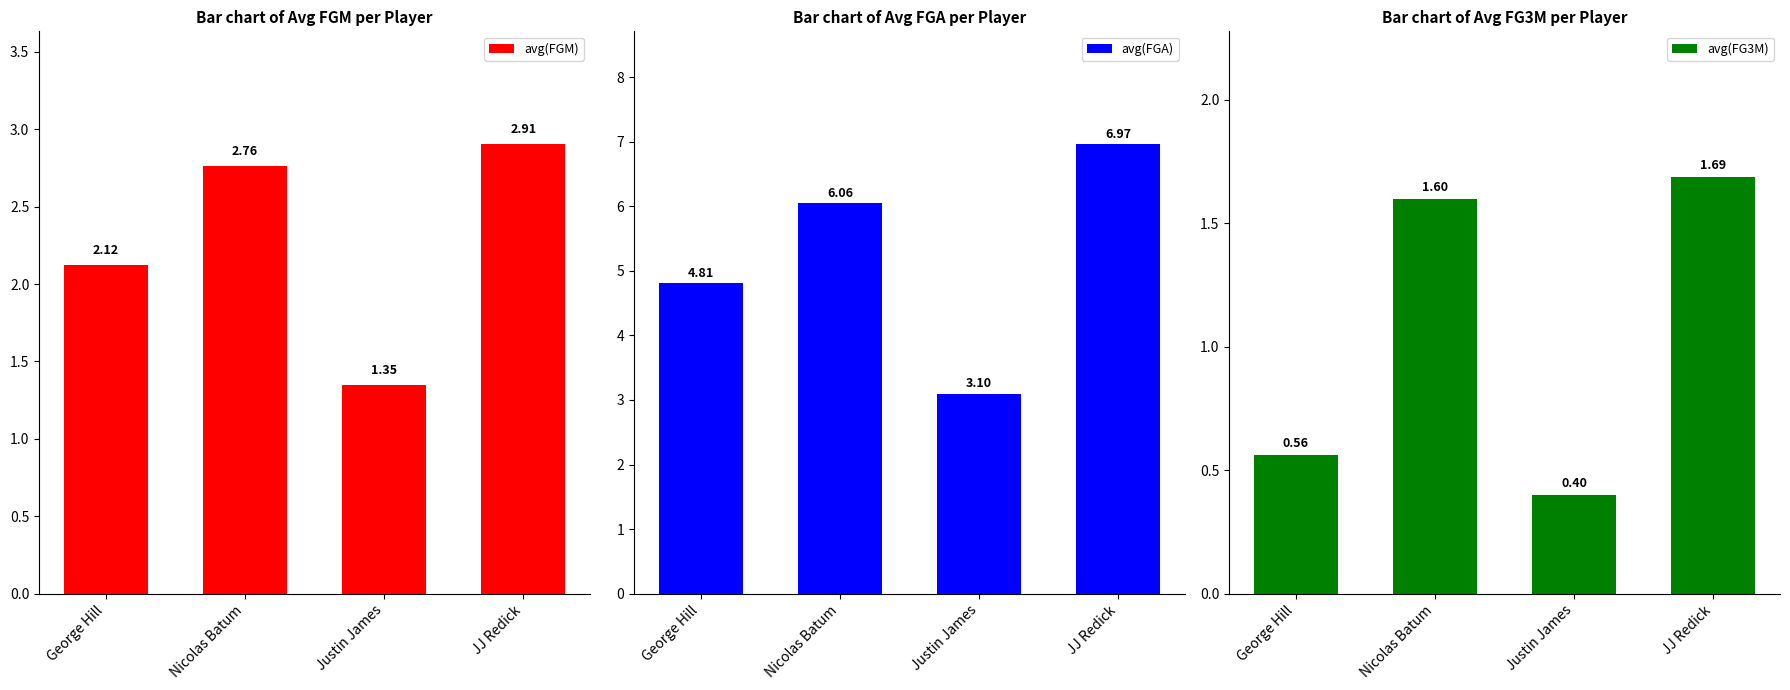

Which category has the lowest value in the avg(FGM) series?

Justin James